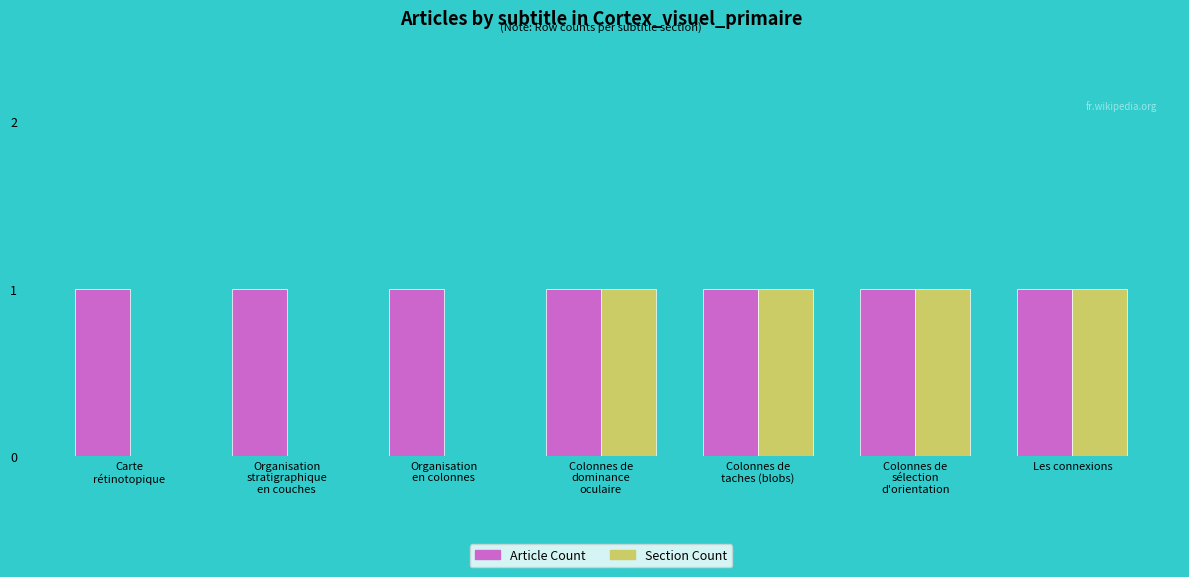

What is the maximum value for Article Count?

1